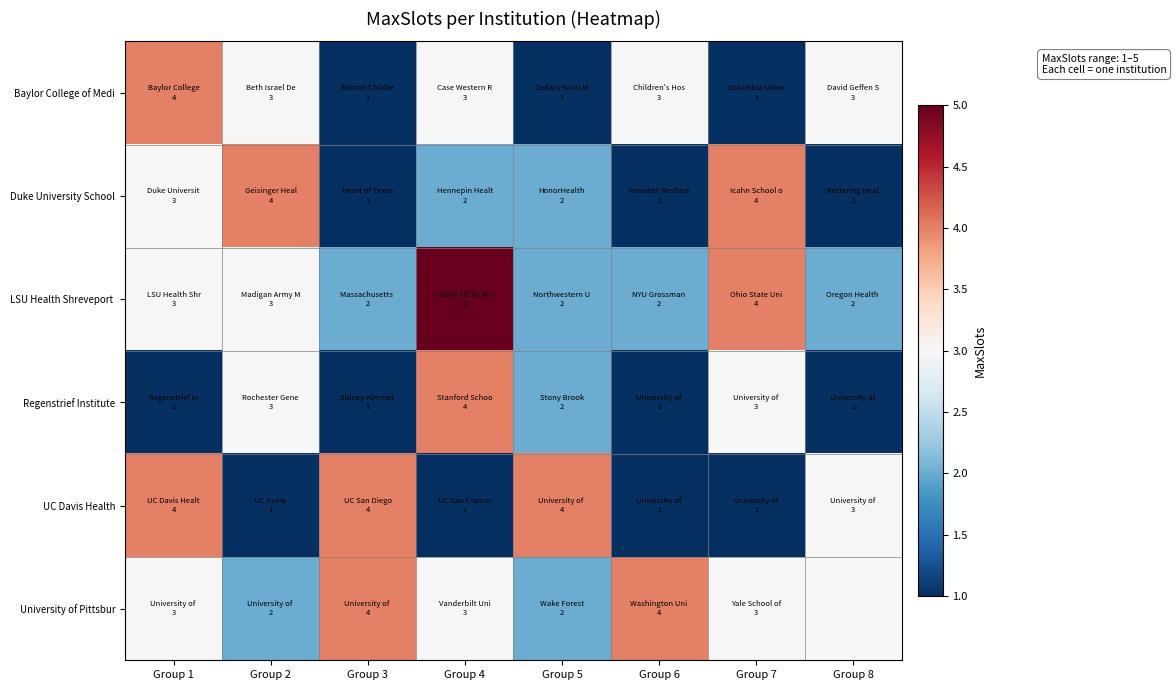

Where does the University of Pittsbur series first go above 3?

Group 3